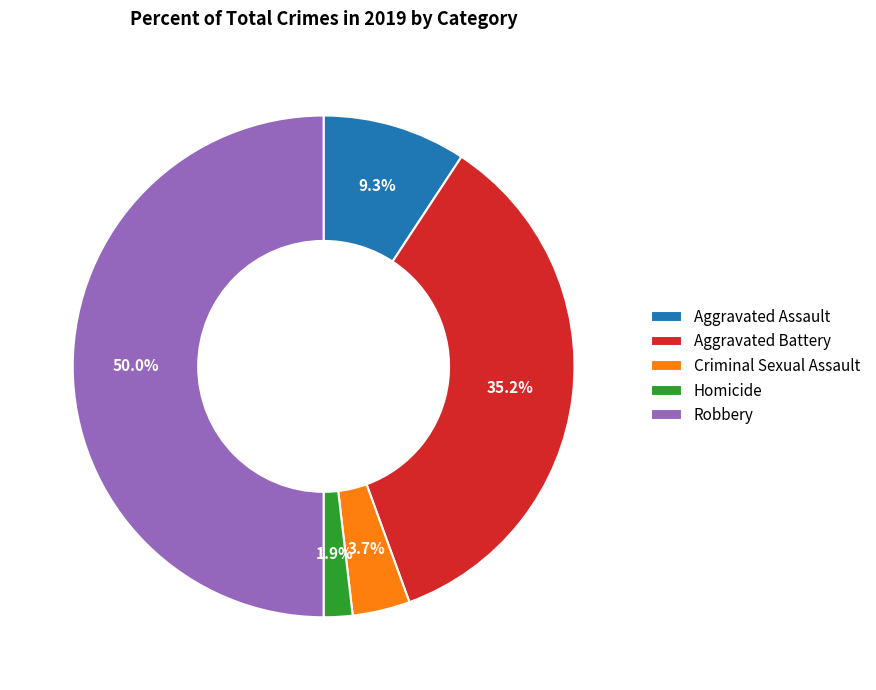

Which has a higher value, Homicide or Robbery?

Robbery